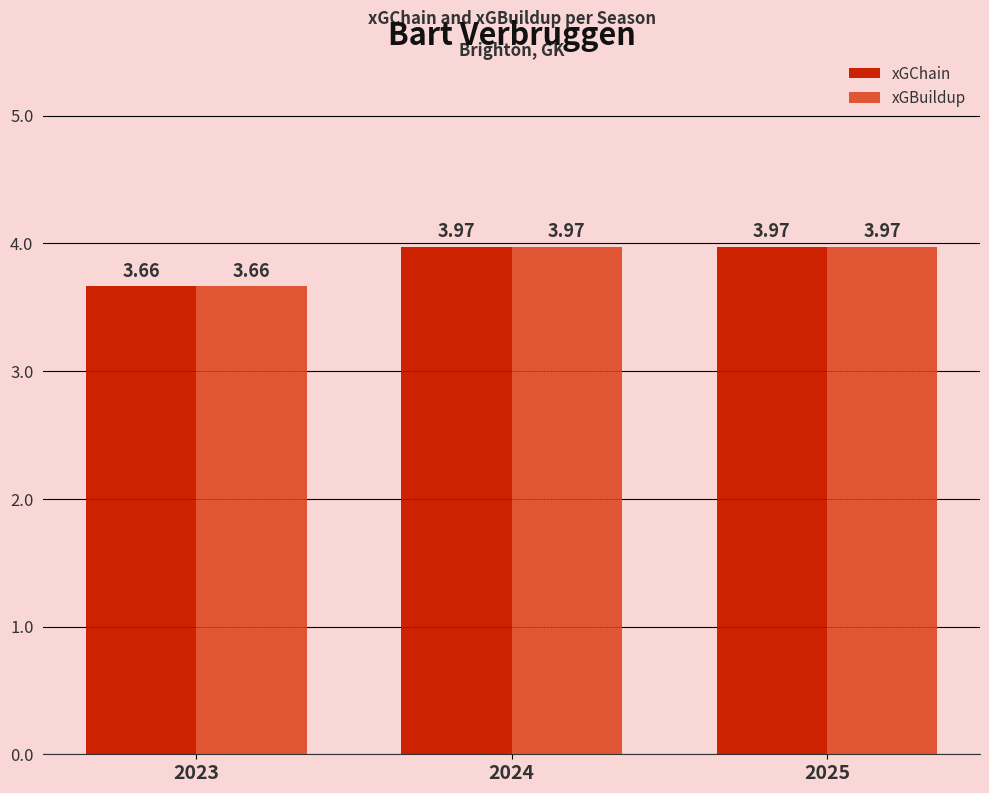

What is the total value across all series at 2024?

7.9